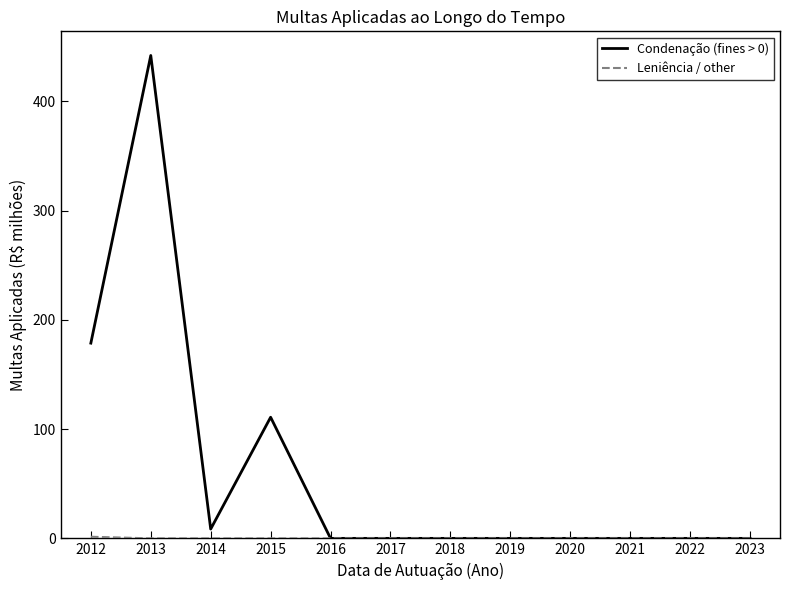

Which series has the largest total across all categories?

Condenação (fines > 0)